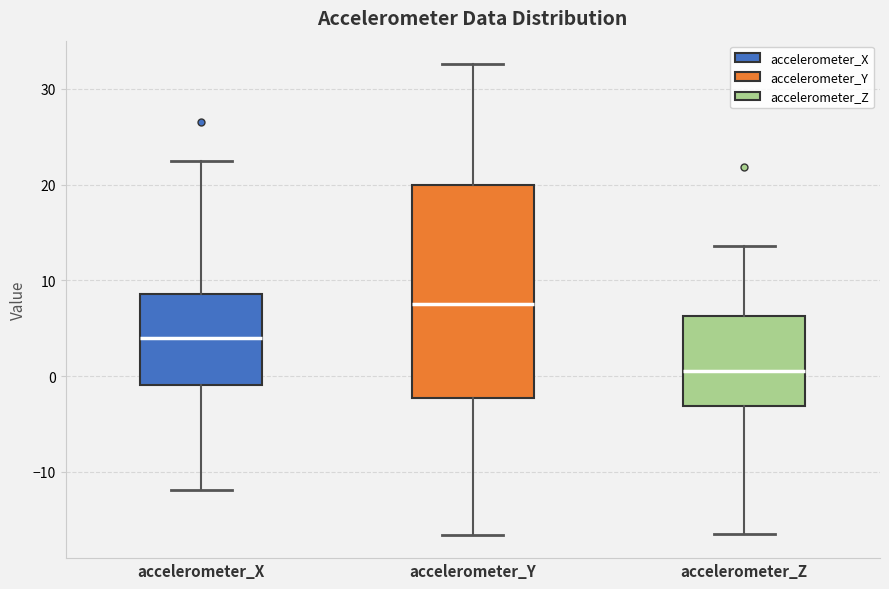

Reading left to right, read every box against the y-axis: the position of its median line, the range the box covers, and the ends of its whiskers. The values are not printed on the chart, so give them approximately, as read against the axis.

accelerometer_X: median 4, box -1 to 9, whiskers -12 to 22
accelerometer_Y: median 8, box -2 to 20, whiskers -17 to 33
accelerometer_Z: median 1, box -3 to 6, whiskers -17 to 14